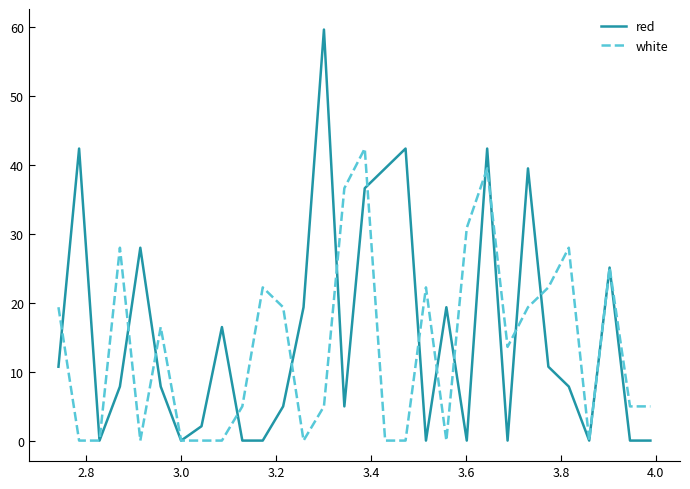

Rank the series by their maximum value, from lowest to highest.

white, red